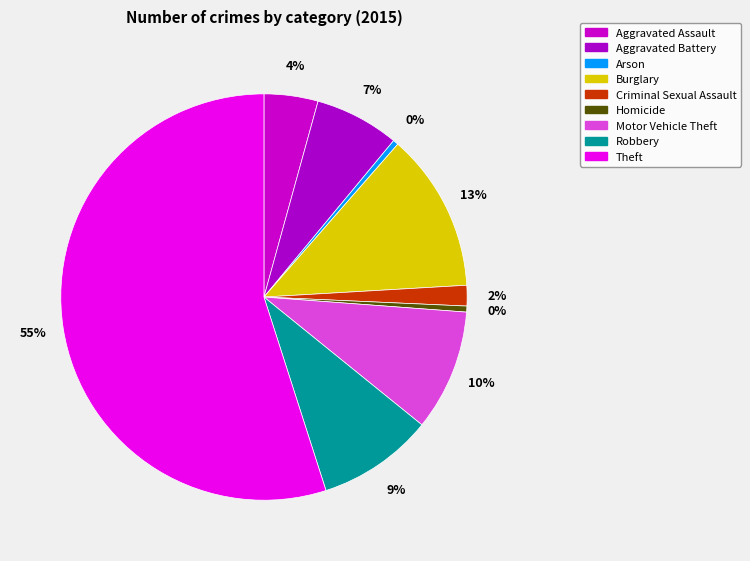

True or false: Homicide accounts for 0% of the total.

True